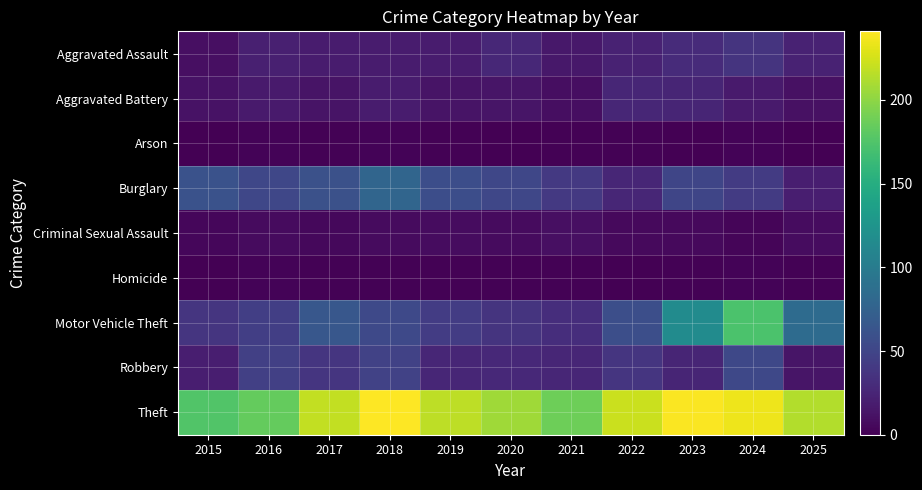

Reading left to right, transcribe all the data shown in this chart.

Aggravated Assault: 2015=10	2016=21	2017=18	2018=18	2019=18	2020=27	2021=16	2022=23	2023=30	2024=36	2025=23
Aggravated Battery: 2015=12	2016=17	2017=13	2018=18	2019=13	2020=14	2021=9	2022=26	2023=25	2024=17	2025=11
Arson: 2015=0	2016=2	2017=1	2018=2	2019=1	2020=0	2021=1	2022=1	2023=0	2024=2	2025=0
Burglary: 2015=61	2016=51	2017=60	2018=79	2019=57	2020=51	2021=40	2022=26	2023=50	2024=42	2025=20
Criminal Sexual Assault: 2015=4	2016=7	2017=5	2018=7	2019=8	2020=7	2021=10	2022=6	2023=6	2024=3	2025=8
Homicide: 2015=0	2016=2	2017=1	2018=1	2019=1	2020=1	2021=1	2022=0	2023=1	2024=2	2025=1
Motor Vehicle Theft: 2015=37	2016=45	2017=65	2018=53	2019=43	2020=36	2021=32	2022=58	2023=116	2024=173	2025=84
Robbery: 2015=20	2016=46	2017=37	2018=48	2019=26	2020=28	2021=26	2022=37	2023=25	2024=52	2025=14
Theft: 2015=176	2016=184	2017=219	2018=241	2019=217	2020=207	2021=188	2022=222	2023=240	2024=235	2025=213